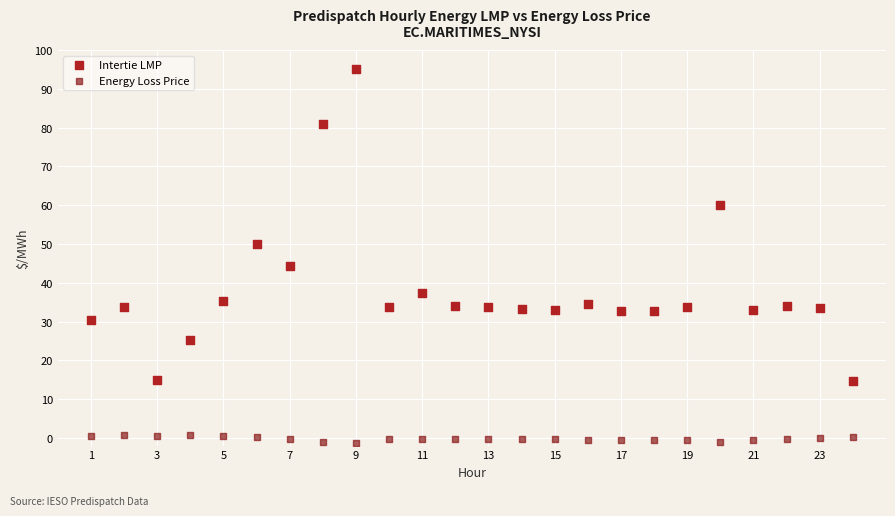

Across all data points, what is the range of Y values (max minus min)?

96.2